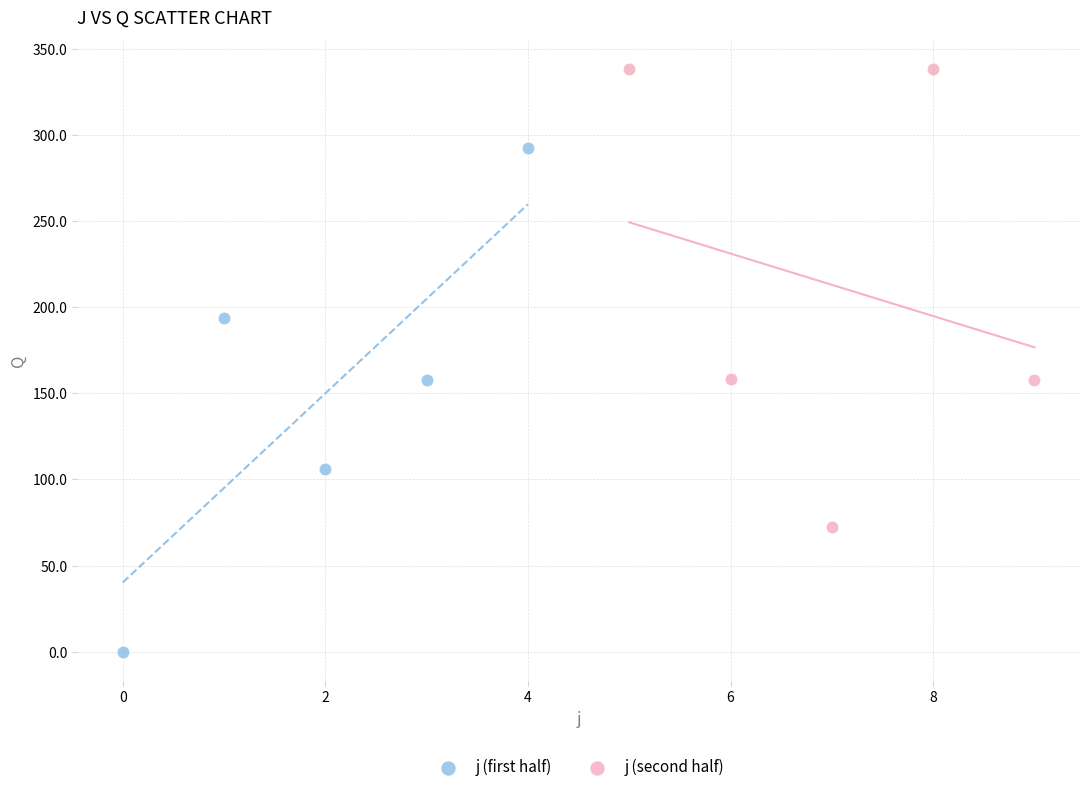

Which series contains the highest Y value?

j (second half)